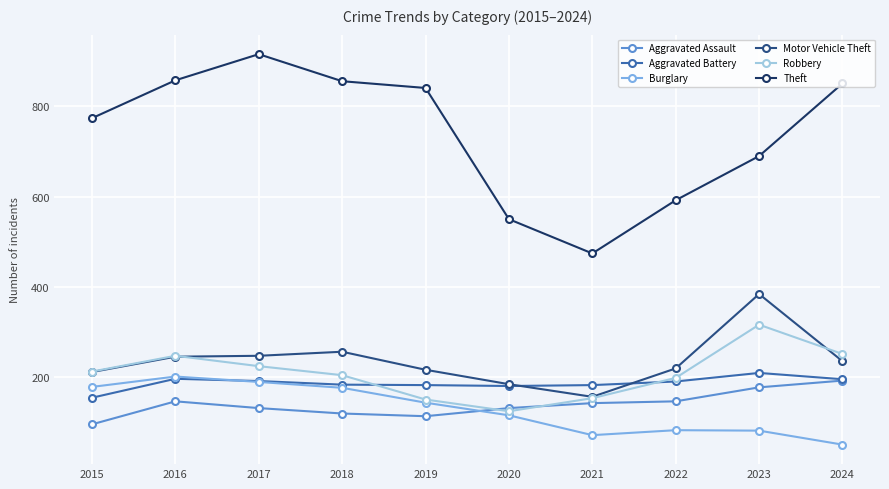

What is the total value across all series at 2015?

1624